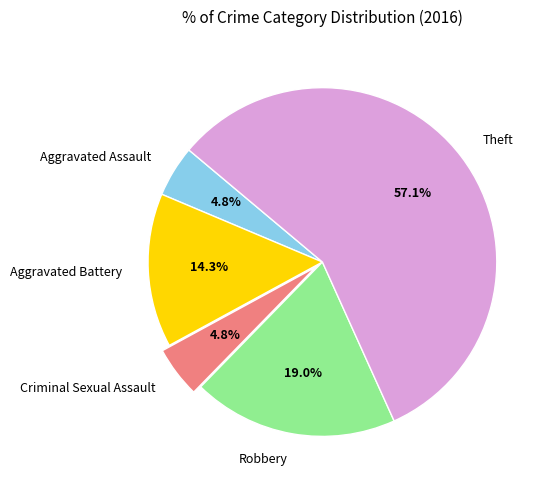

The Criminal Sexual Assault slice represents 5% of the pie. True or false?

True